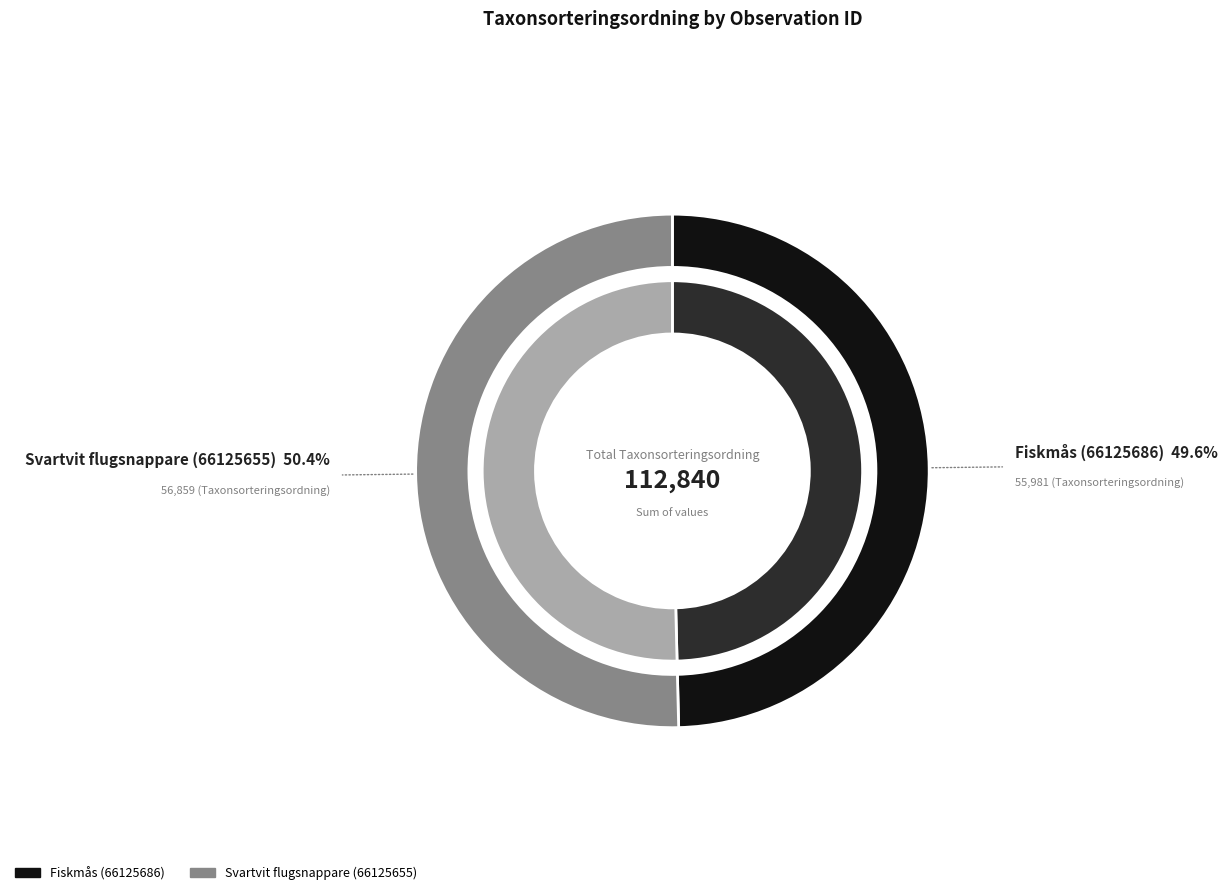

What is the total percentage of Fiskmås (66125686) and Svartvit flugsnappare (66125655)?

100.0%